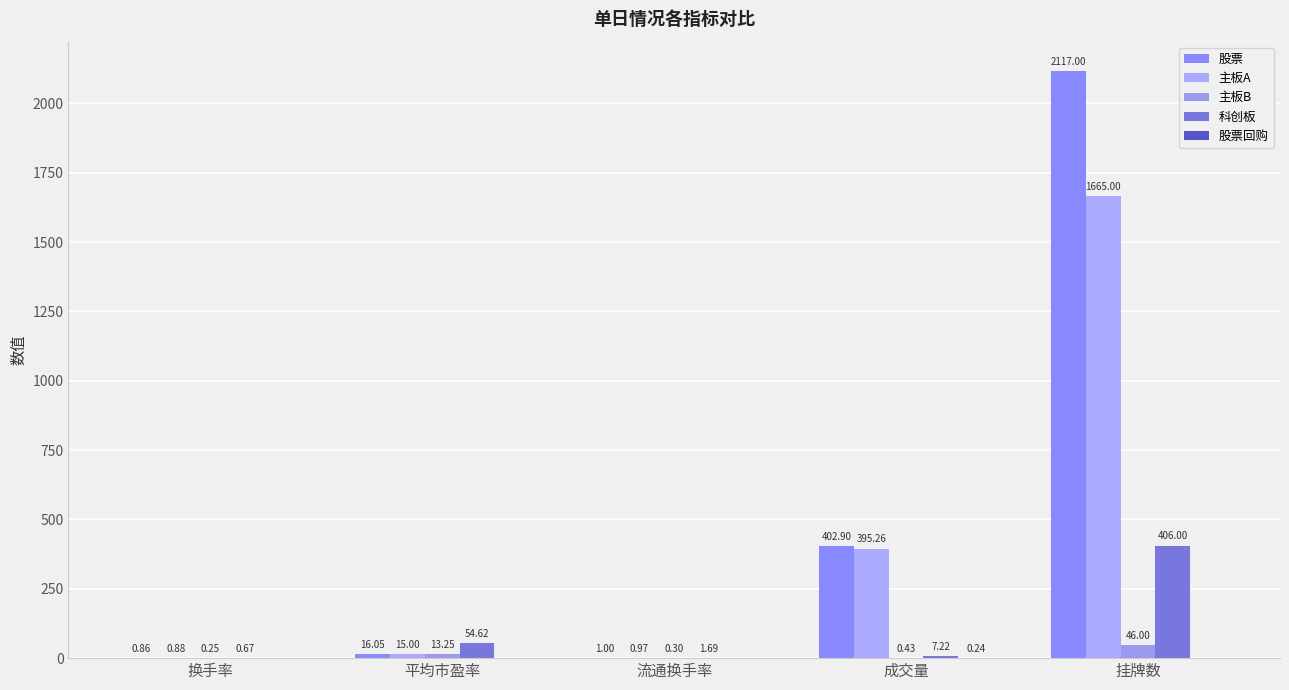

What is the total value across all series at 成交量?

806.0